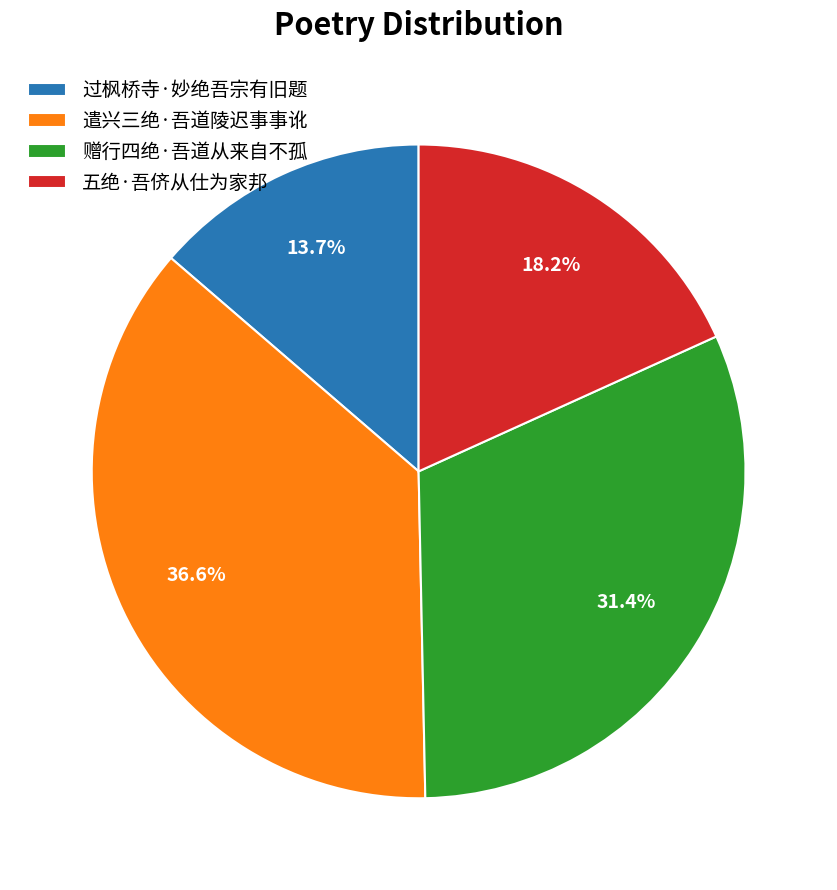

How many slices are in this pie chart?

4